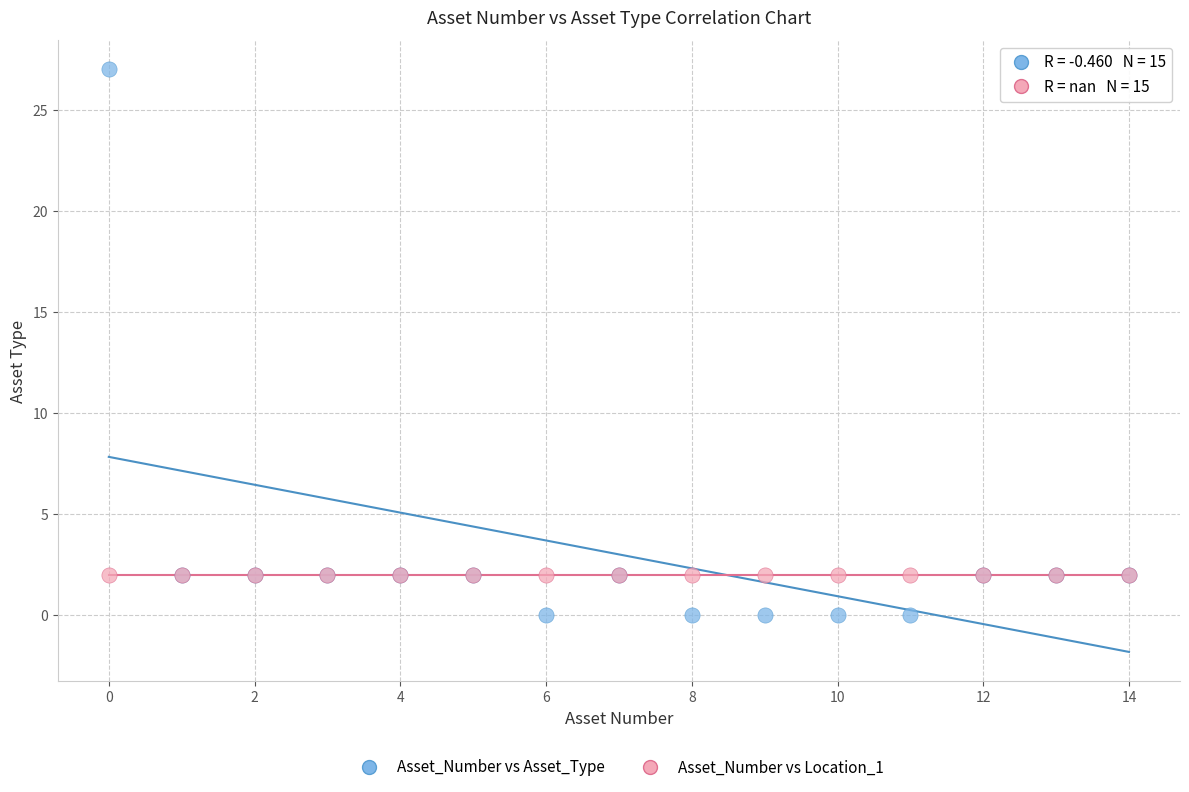

Which series reaches the minimum Y coordinate?

Asset_Number vs Asset_Type